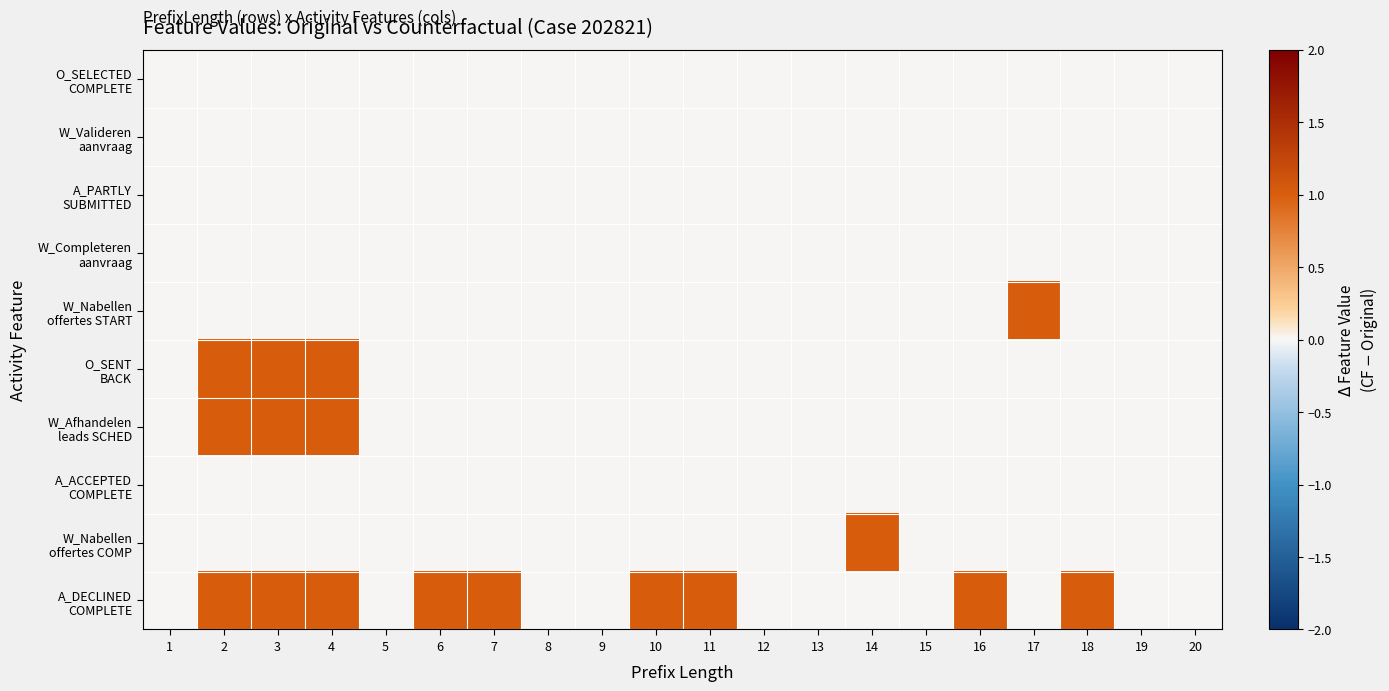

Which series changed the most between 2 and 7?

O_SENT BACK